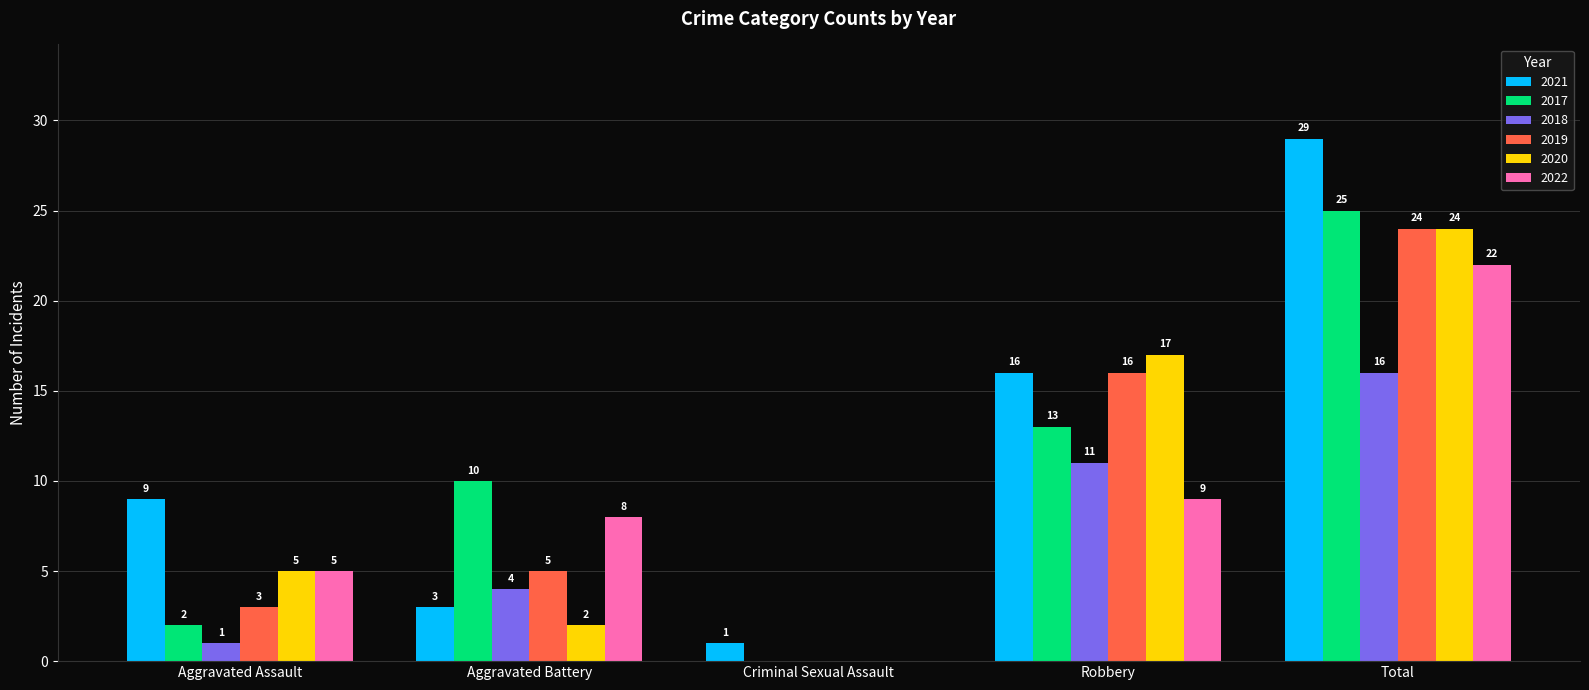

What is the sum of all 2020 values?

48